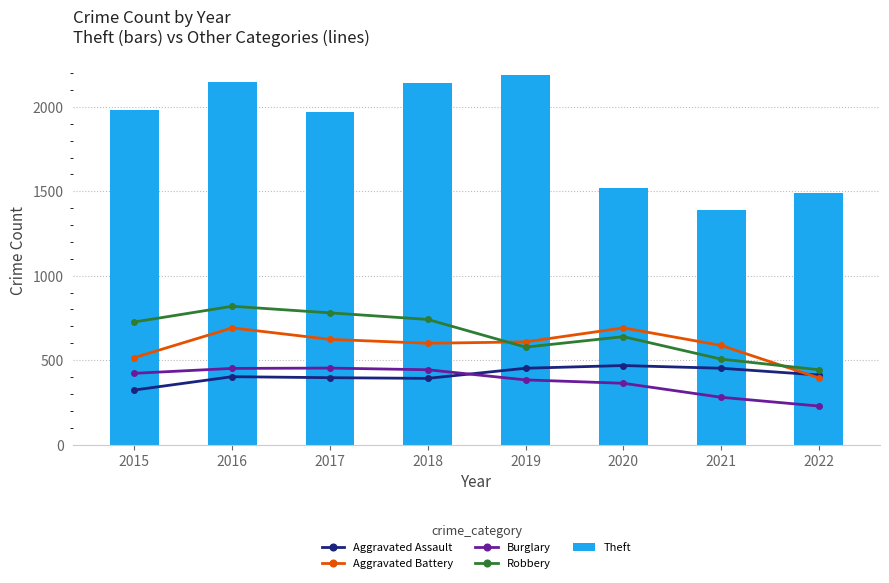

Where is Theft nearest to the value 1791?

2017